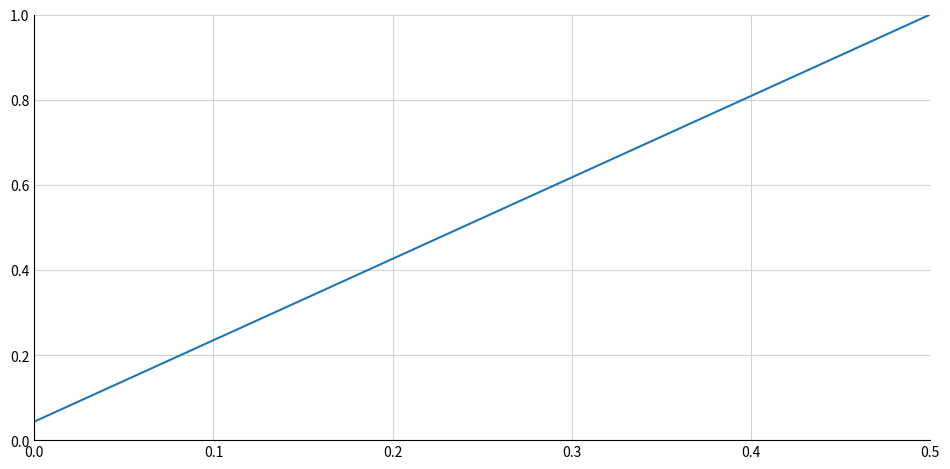

Does the chart display data point markers on the line(s)?

No